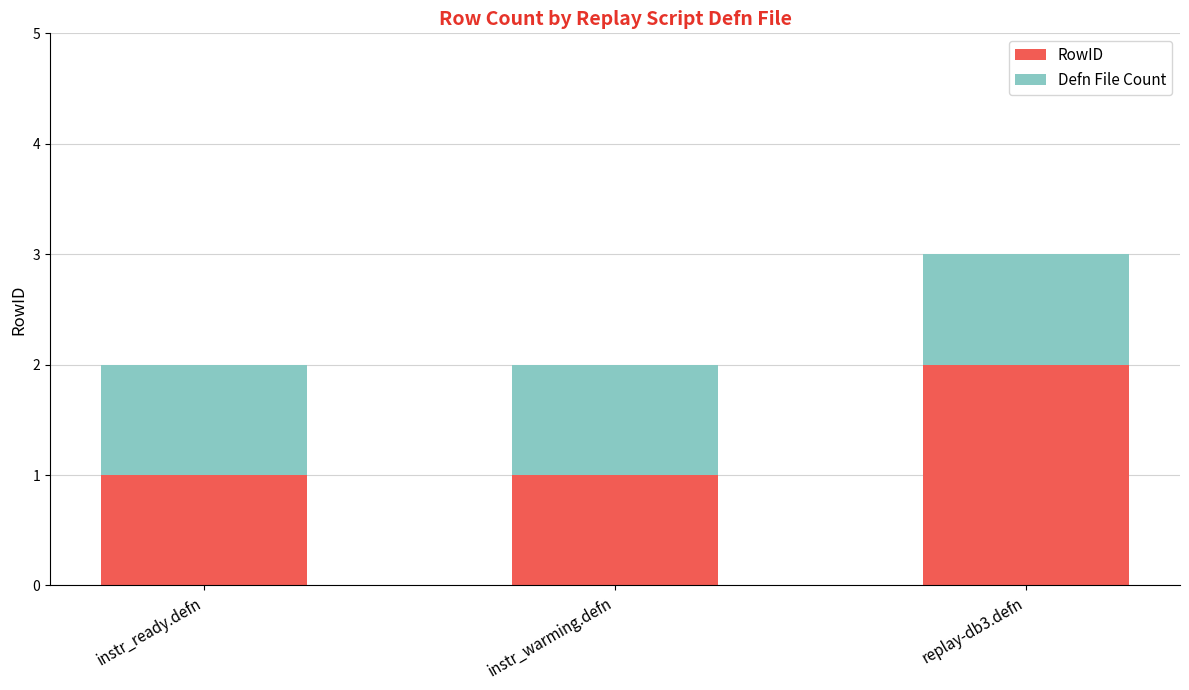

What is the sum of the RowID values at instr_ready.defn and replay-db3.defn?

3